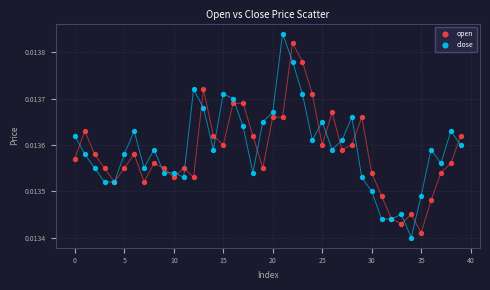

Which series contains the highest Y value?

close